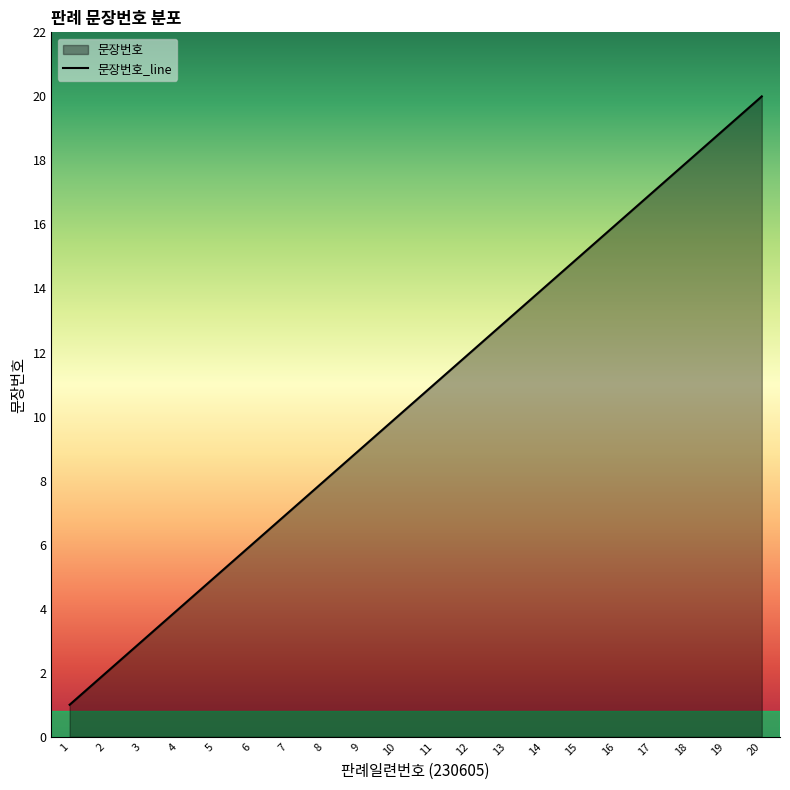

What is the difference between the maximum and second lowest values?

18